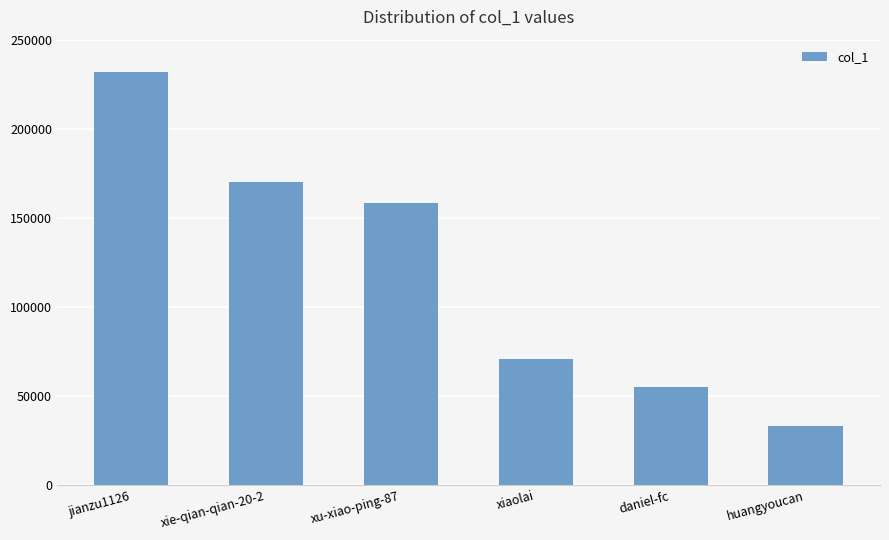

Reading left to right, transcribe all the data shown in this chart.

231753	170005	158342	70768	54798	32866